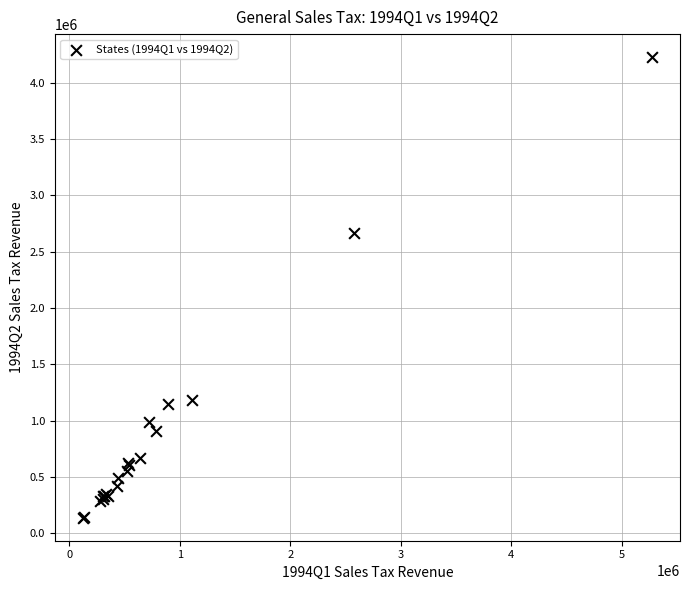

What Y value in the scatter plot is closest to 2183488?

2666071